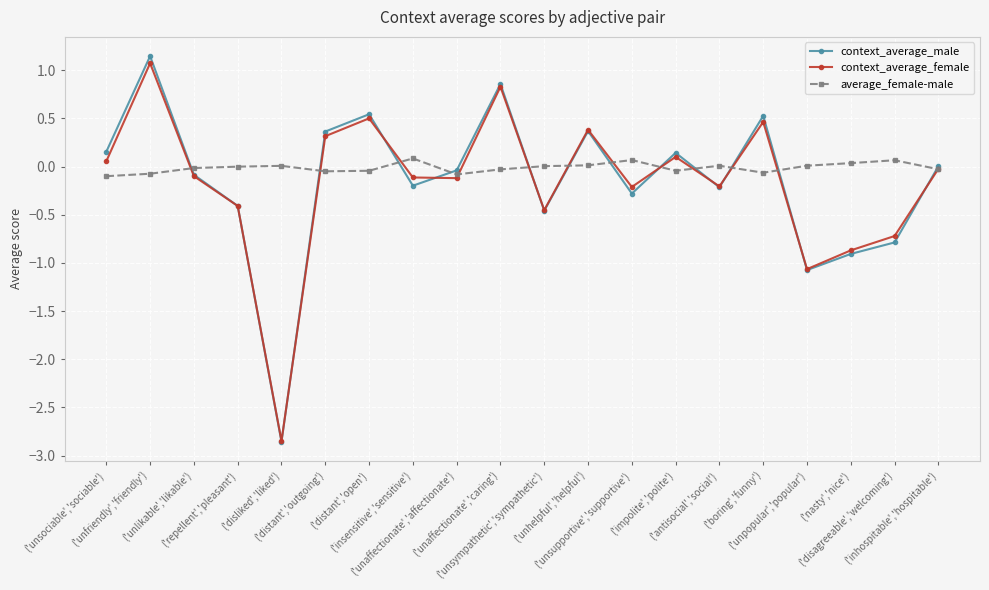

What is the value of the context_average_male point at the 4th from the left?

-0.4